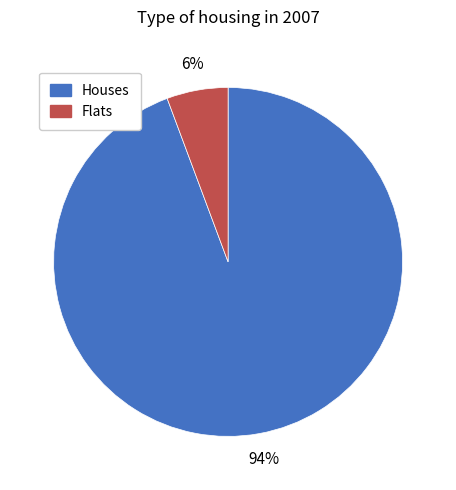

Count the number of slices in the pie.

2